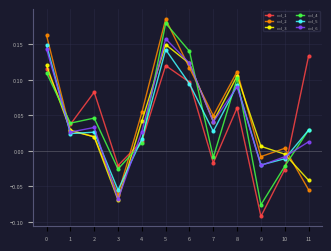

Between 5 and 8, which series saw the biggest shift?

col_4